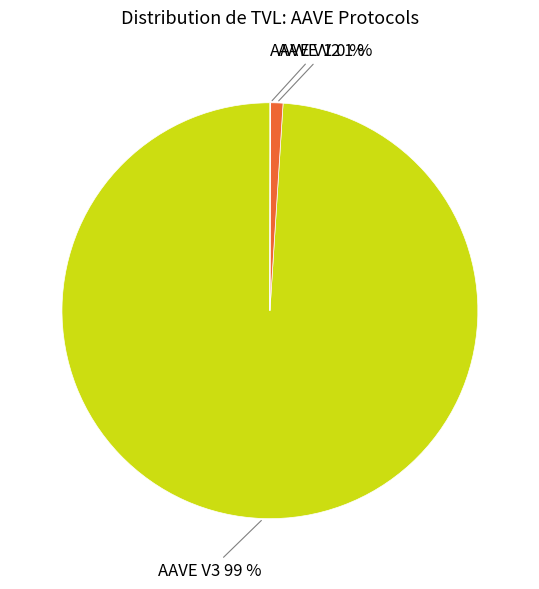

To the nearest percent, what is the combined percentage of AAVE V3 and AAVE V2?

100%